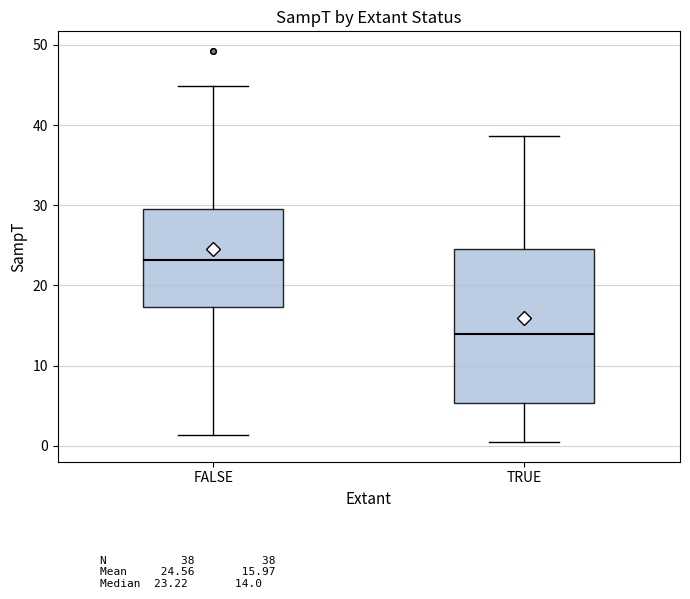

Where is the upper edge of the box for TRUE on the y-axis? The values are not printed on the chart, so give them approximately, as read against the axis.

25